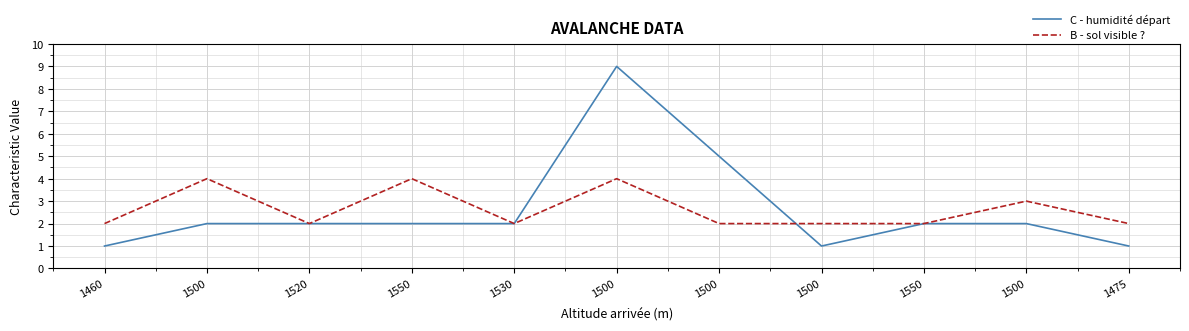

How many lines are shown in the chart?

2